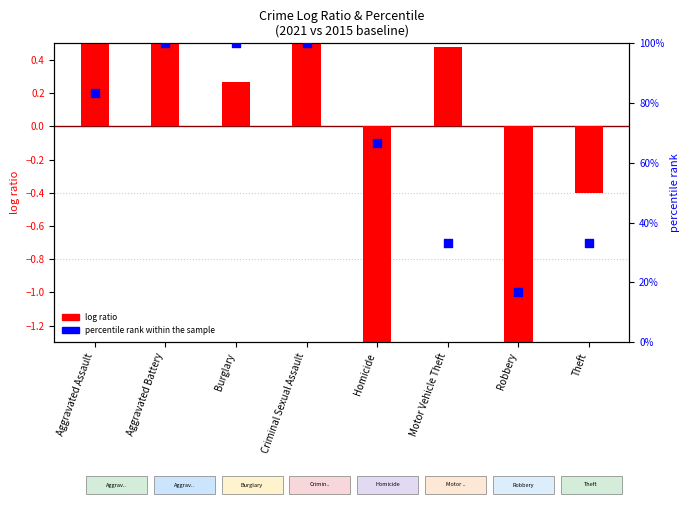

Which series contains the lowest Y value?

log ratio